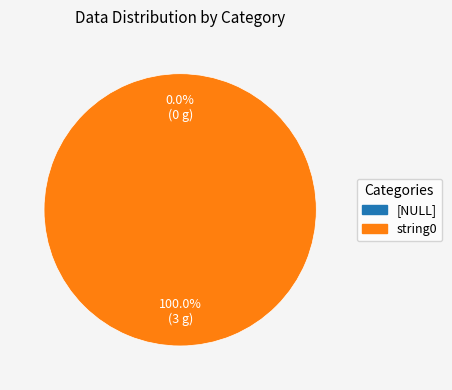

To the nearest percent, what is the difference between the string0 and [NULL] slice percentages?

100%